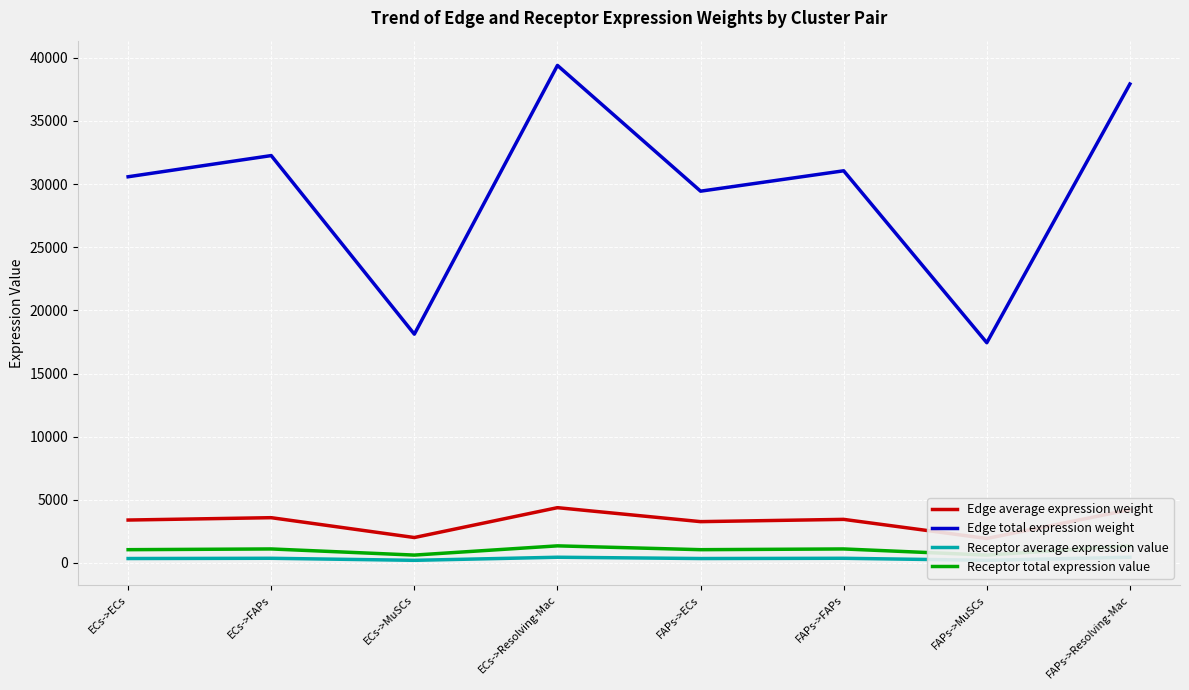

The Receptor total expression value series shows 1836.8 at ECs->FAPs. True or false?

False